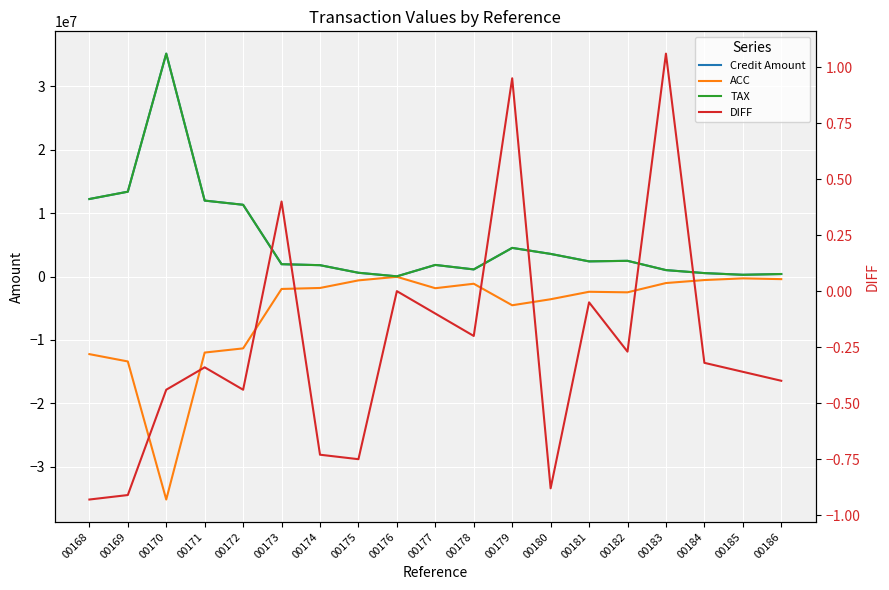

Which series has the largest range (max minus min)?

Credit Amount